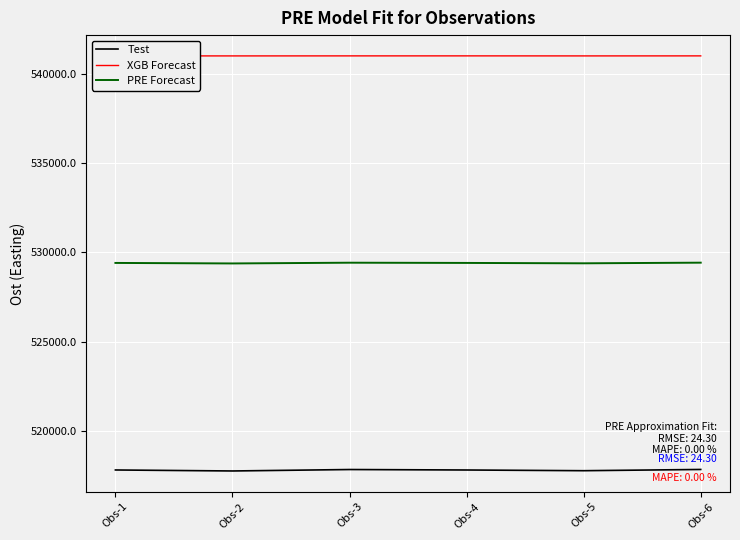

Does the chart have visible grid lines?

Yes